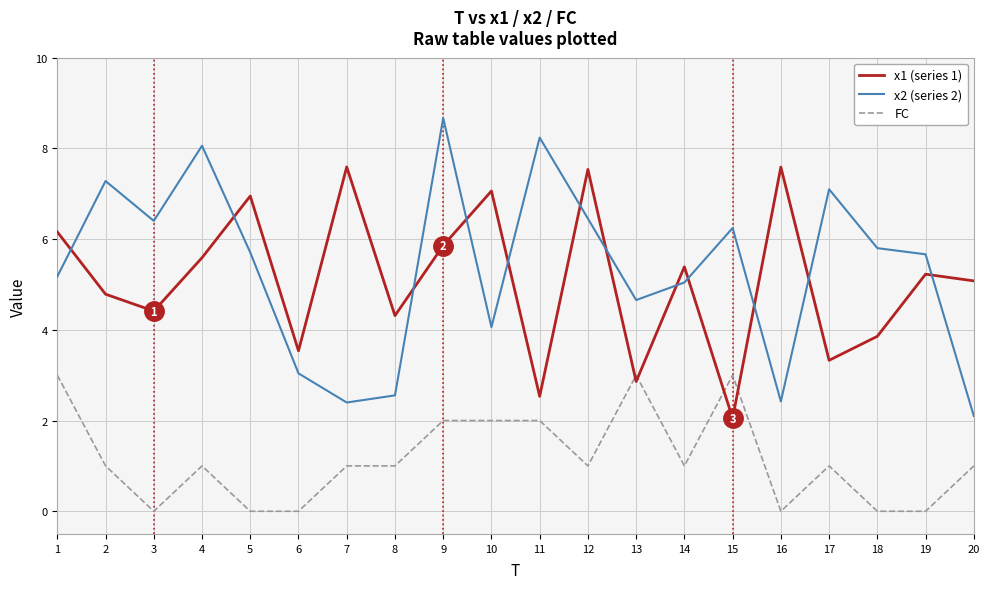

What is the total value across all series at 11?

12.8